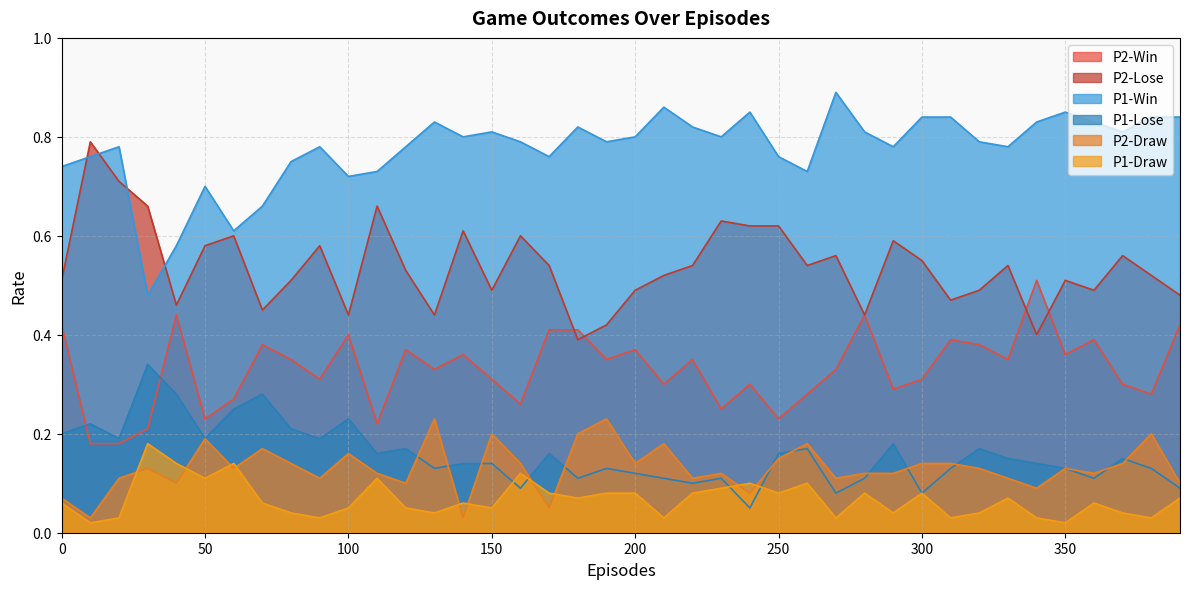

Count the P1-Win values in the range 0 to 1.

40